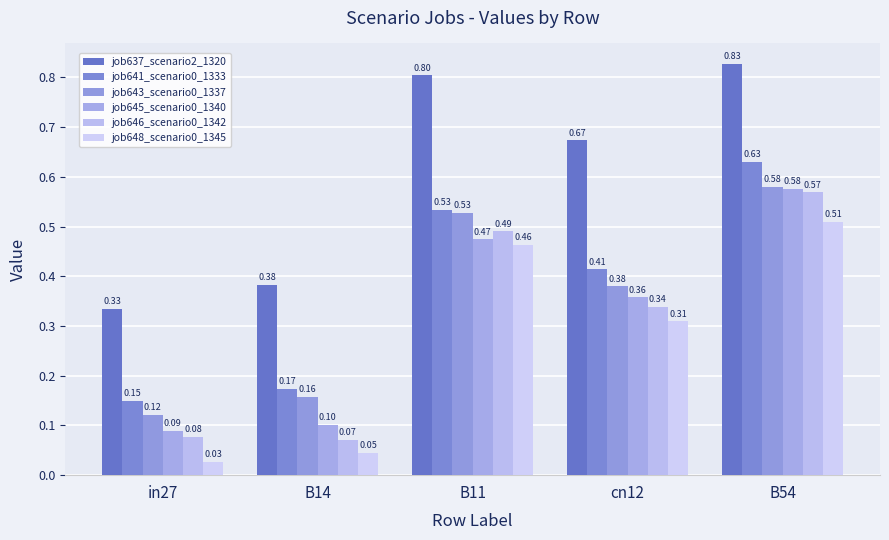

Count the number of data series in this chart.

6